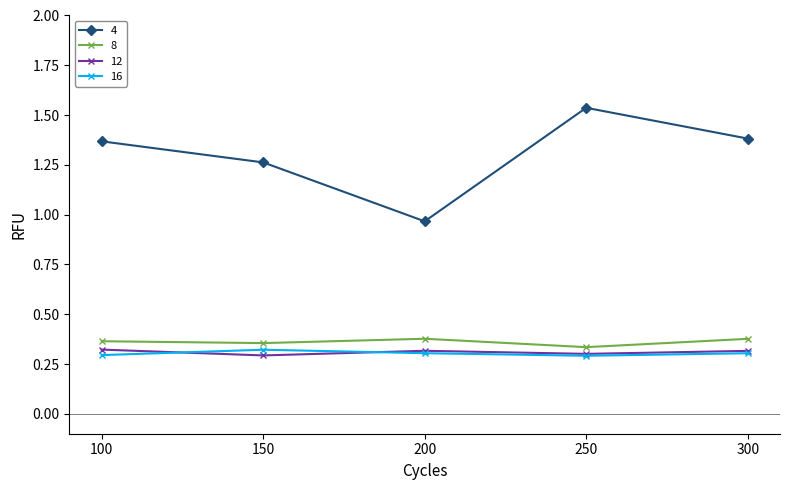

True or false: 16 and 4 cross at least once.

False